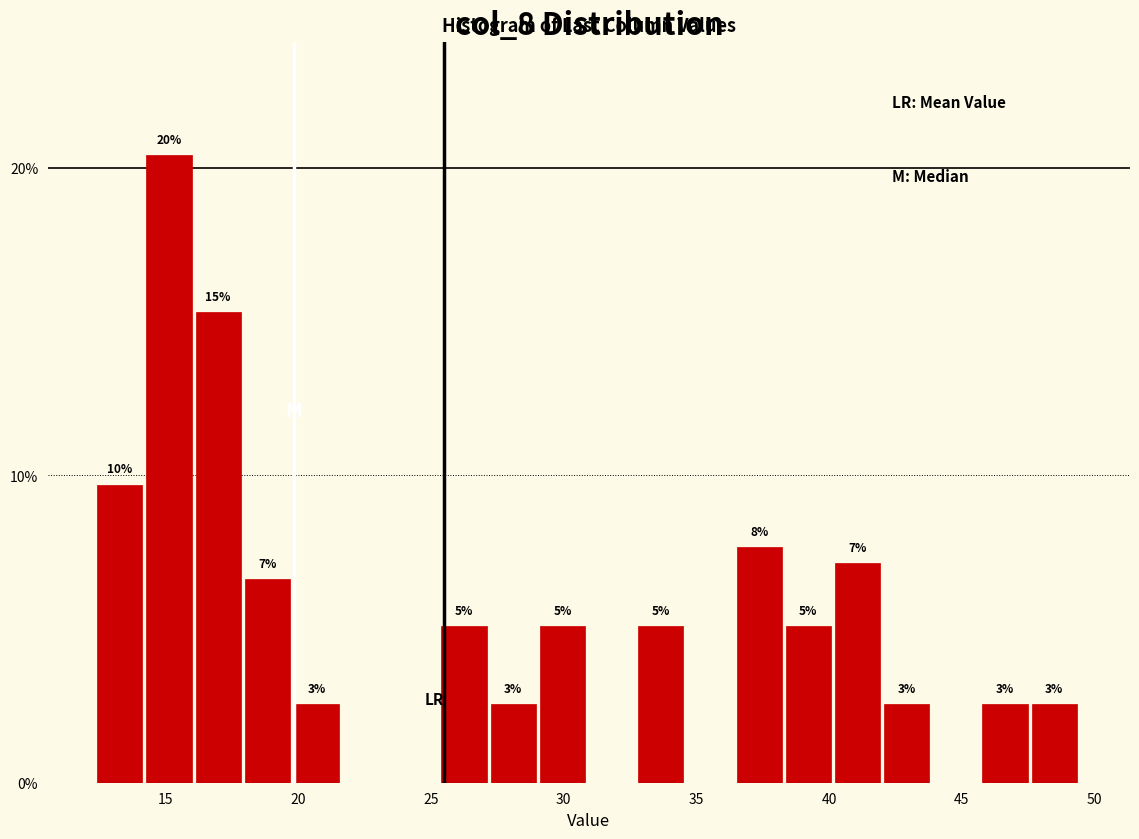

Around what value on the x-axis is the tallest bar? Give the approximate position of its centre, as read against the axis.

15.0